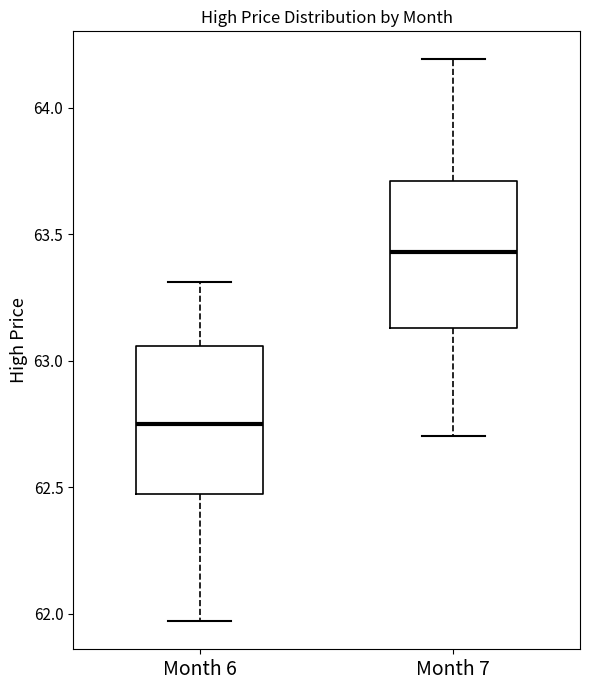

Which box's median line is the lowest?

Month 6